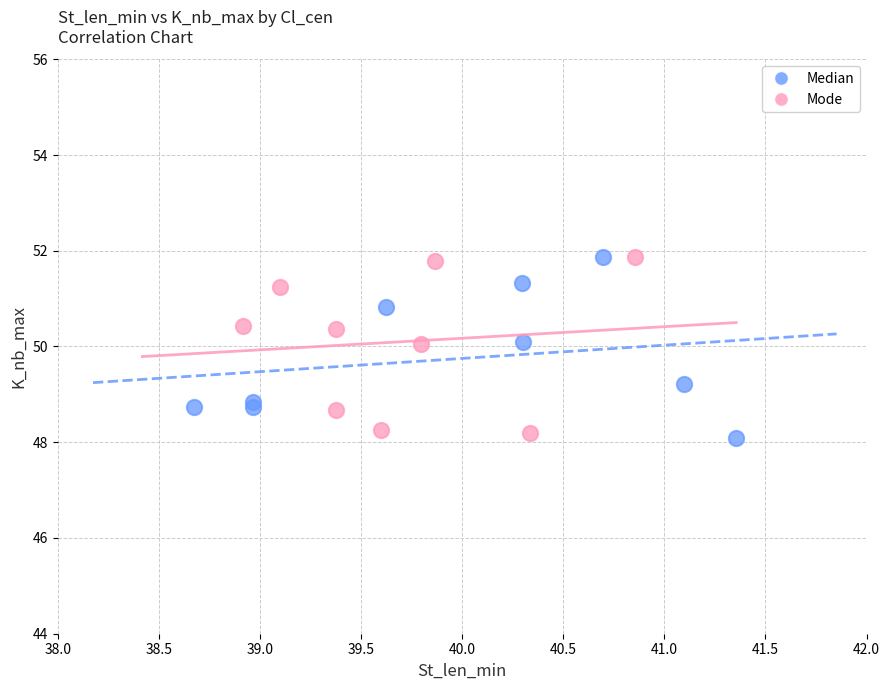

What are all the series names shown in the legend?

Median, Mode